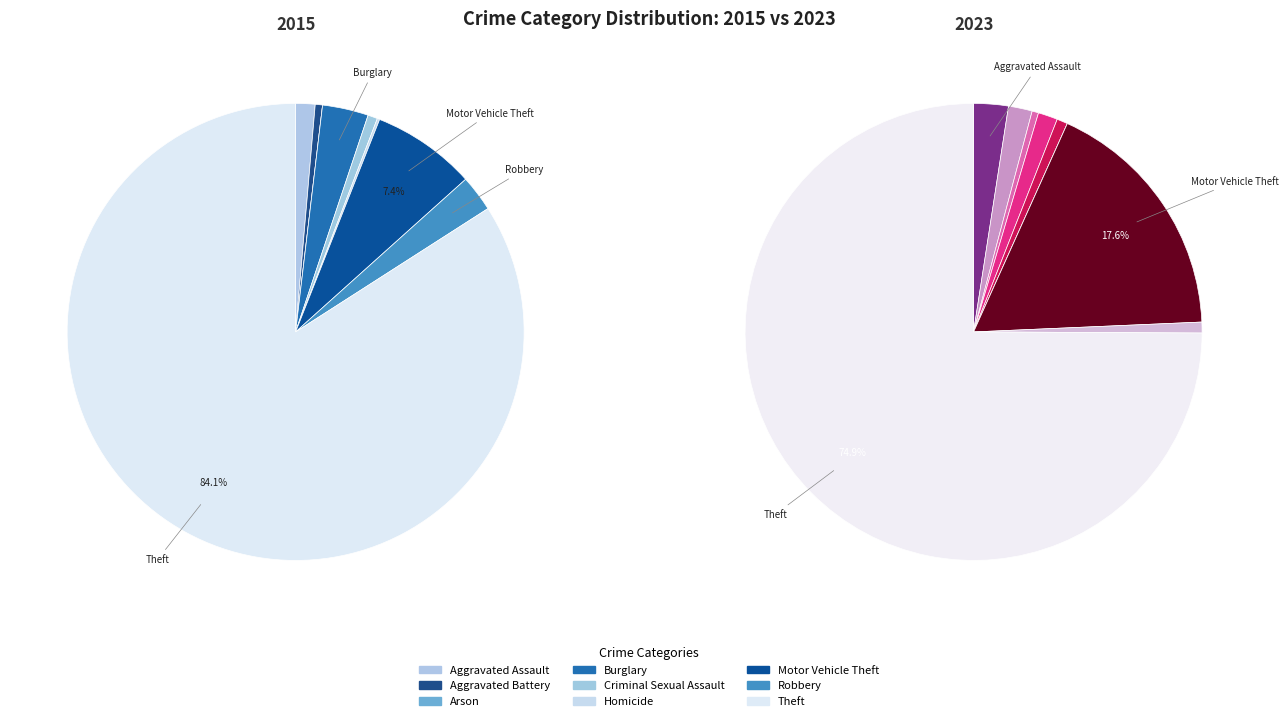

Which has a higher value, Theft or Aggravated Battery?

Theft